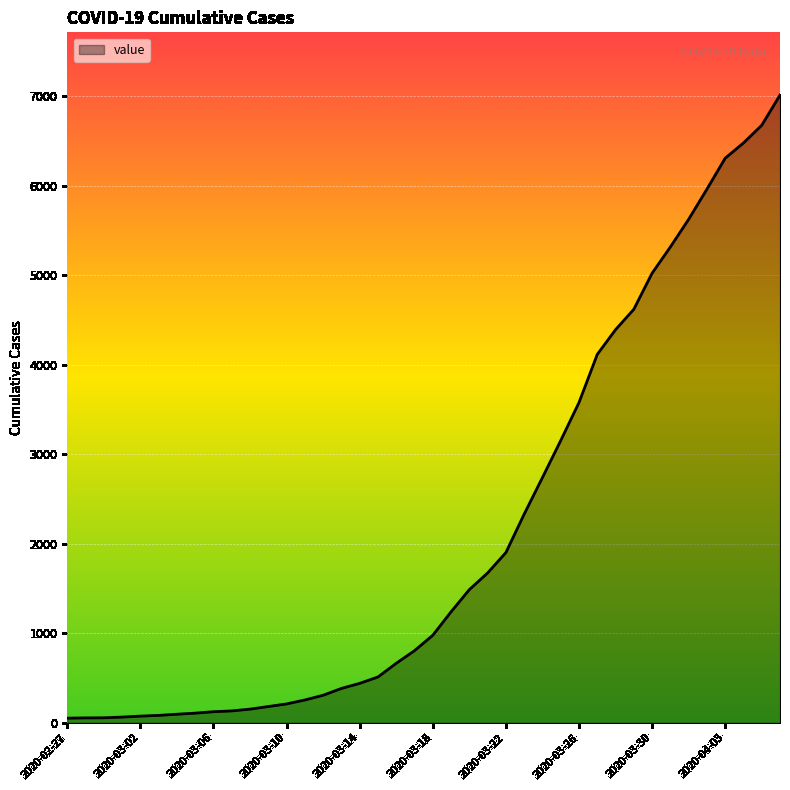

What is the maximum value shown in the chart?

7012